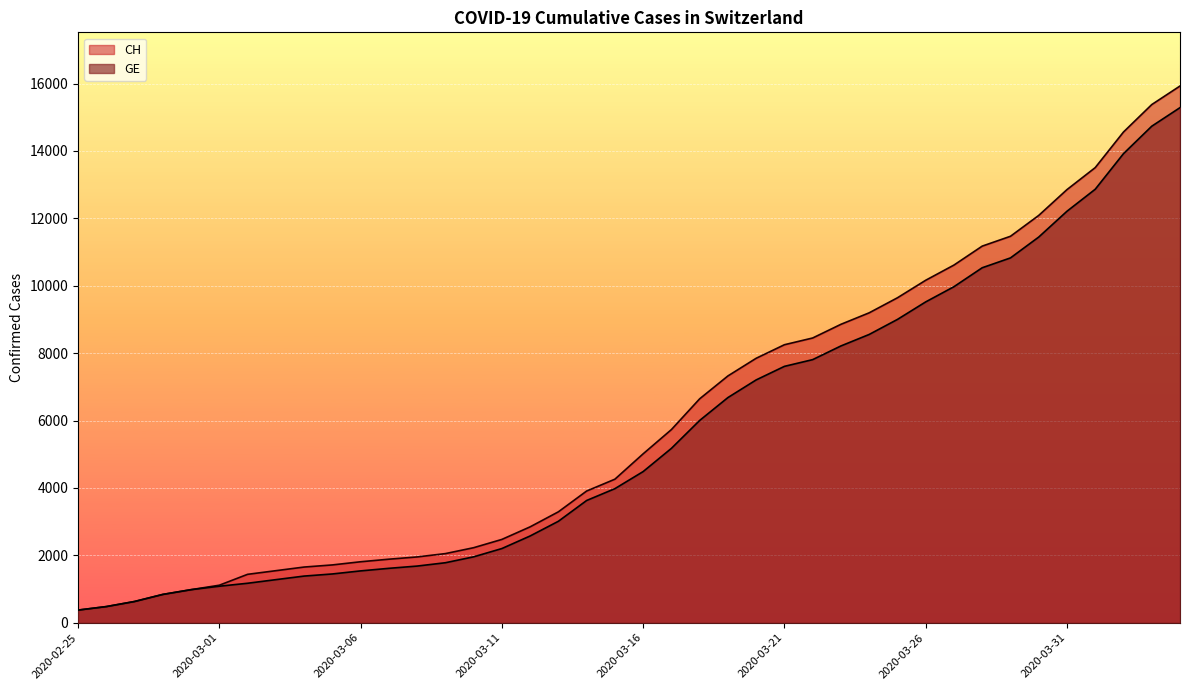

What is the difference between the maximum and minimum values in the GE series?

14909